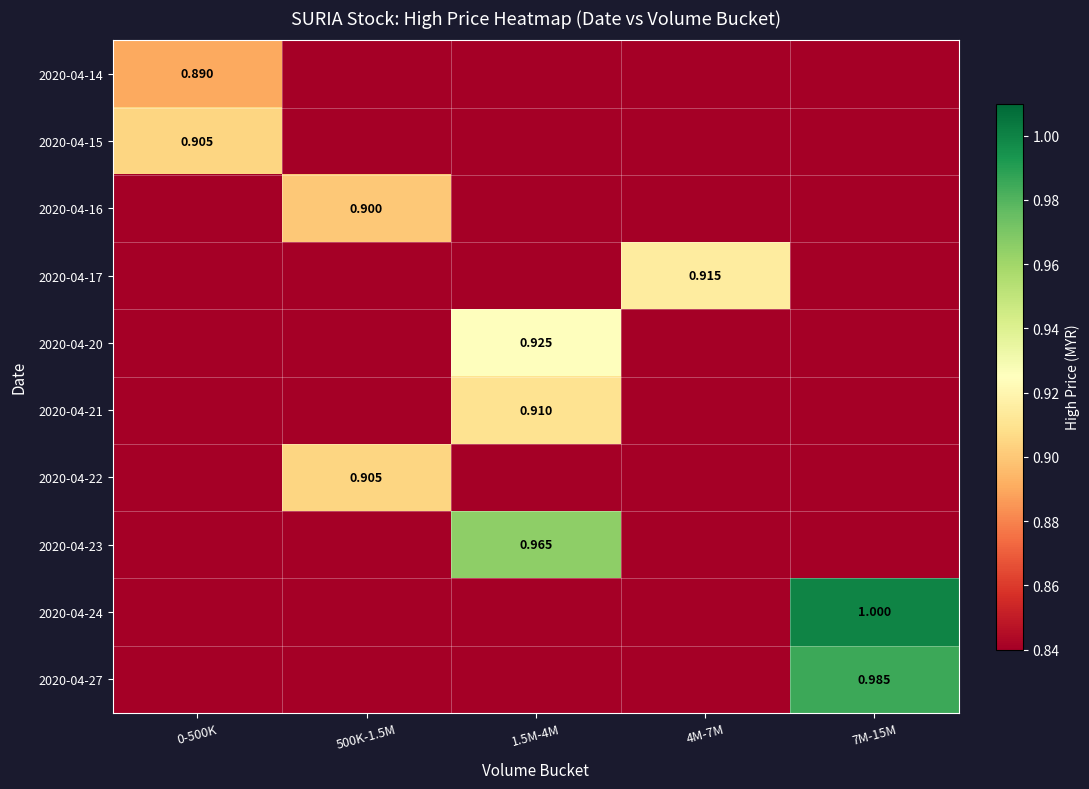

Which series has the largest range (max minus min)?

2020-04-24